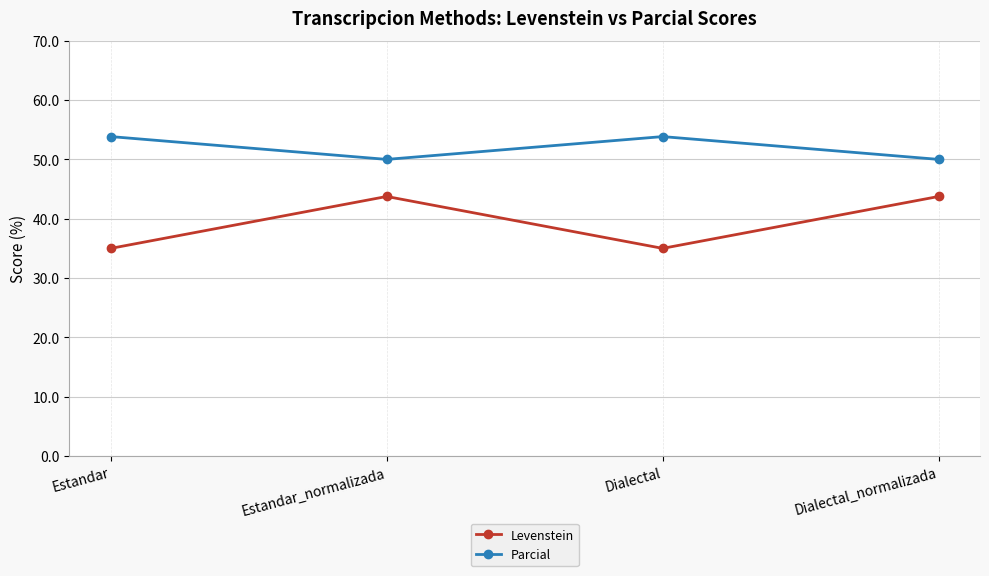

What is the sum of the Levenstein values at Dialectal_normalizada and Dialectal?

78.8